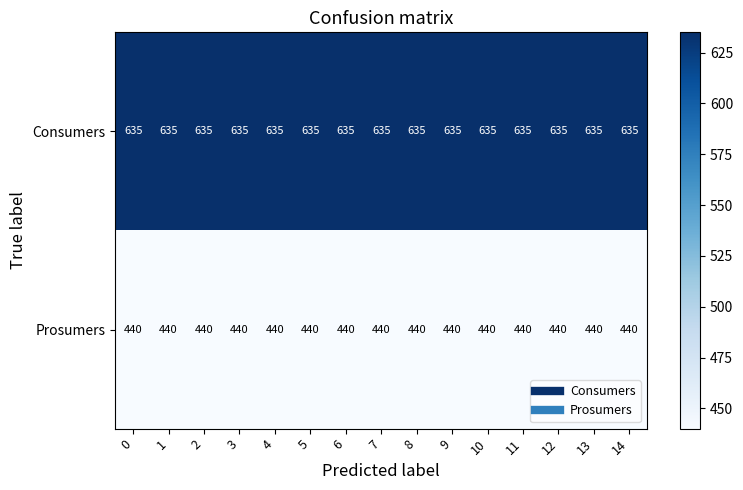

What is the maximum value shown in the chart?

635